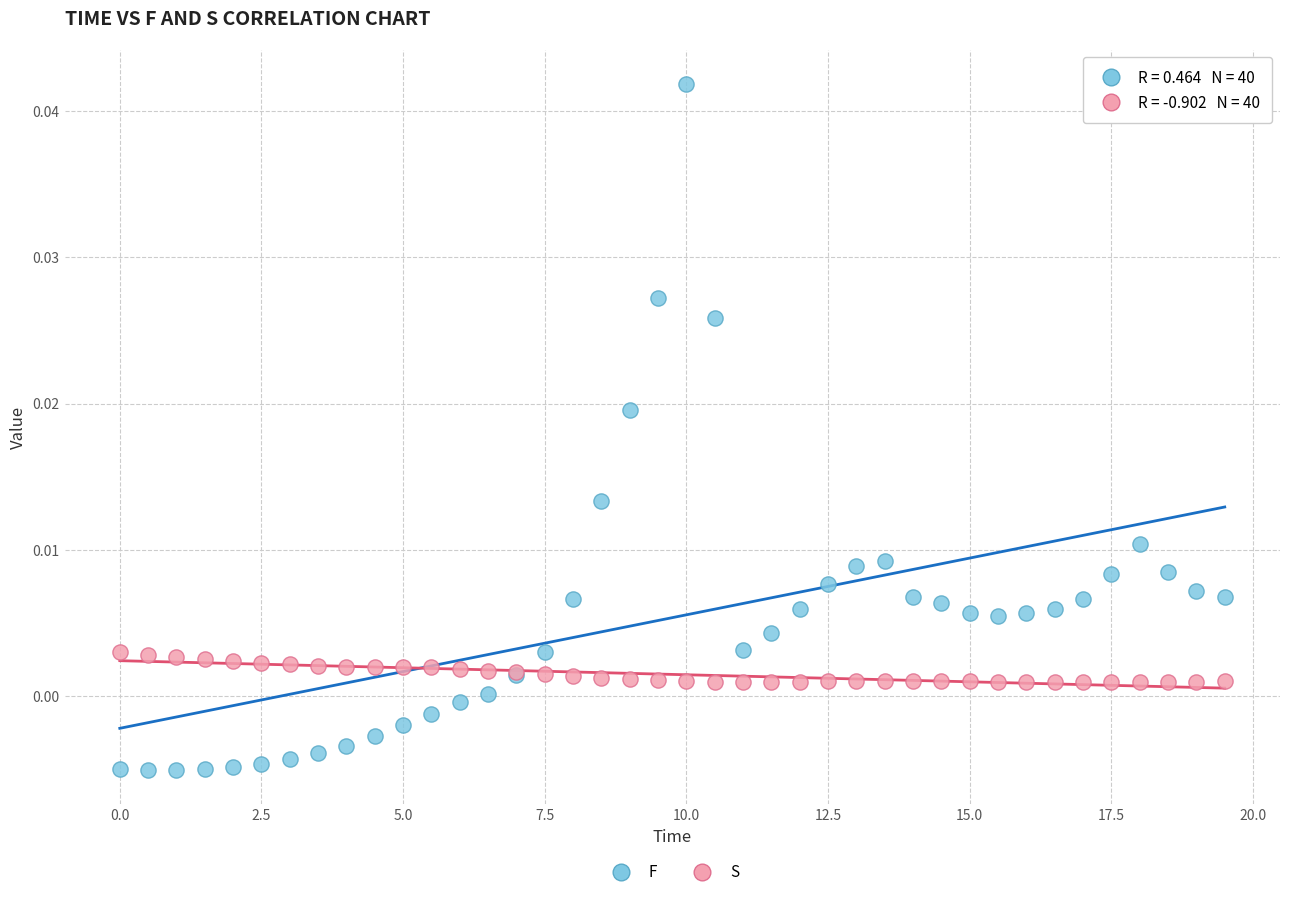

Which series contains the lowest Y value?

F